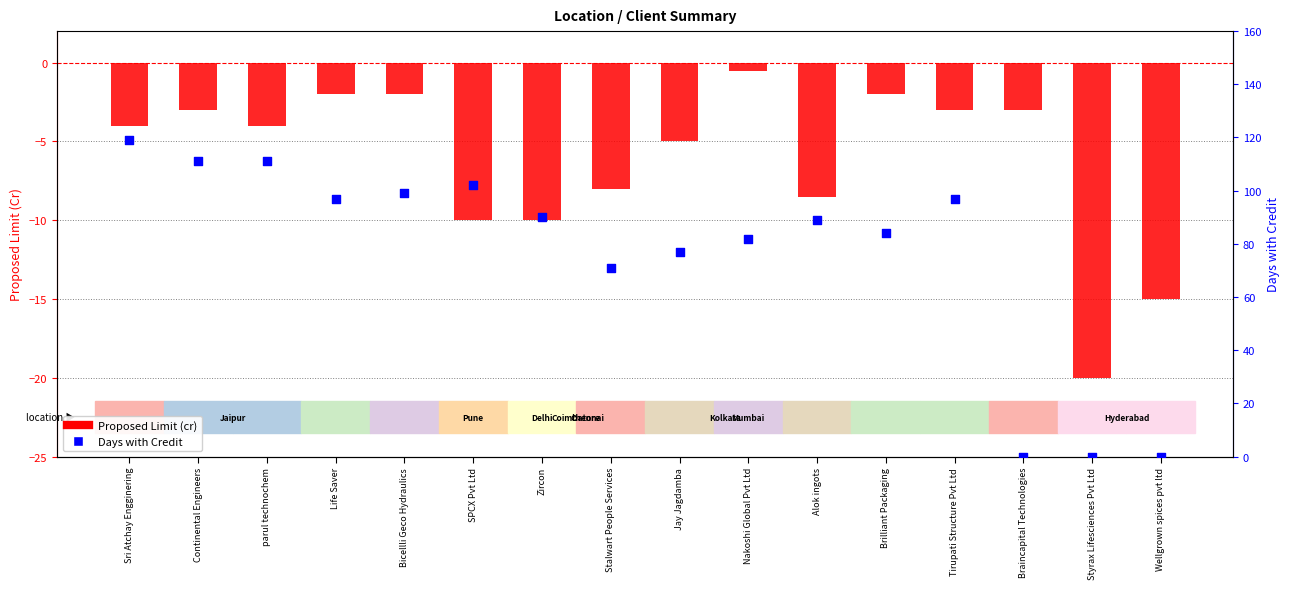

Is the value of Proposed Limit (cr) at Styrax Lifesciences Pvt Ltd greater than the value of Days with Credit at parul technochem?

No